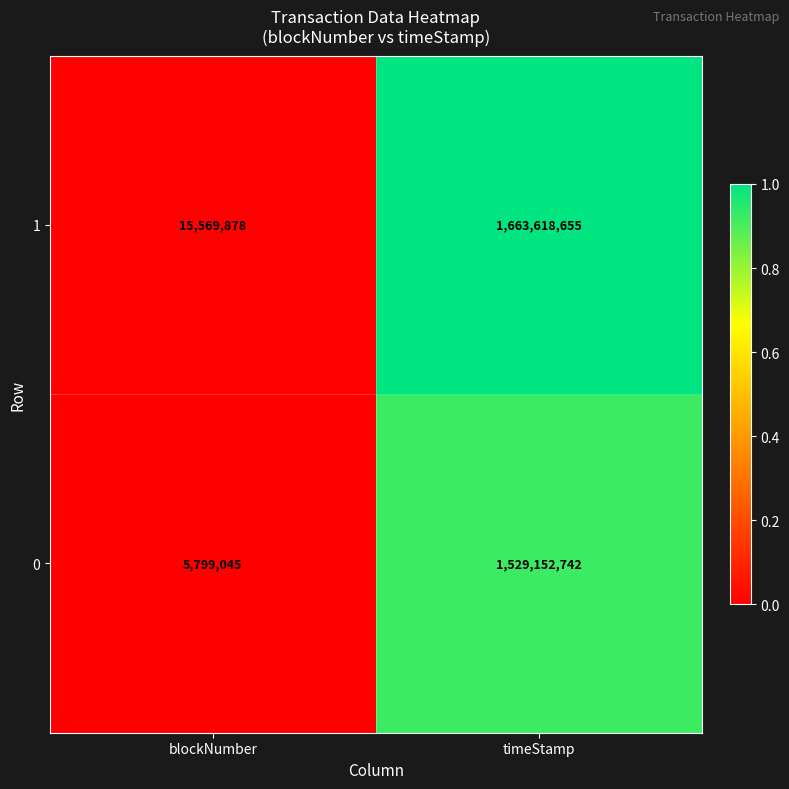

At which label is 0 closest to 767475893?

blockNumber